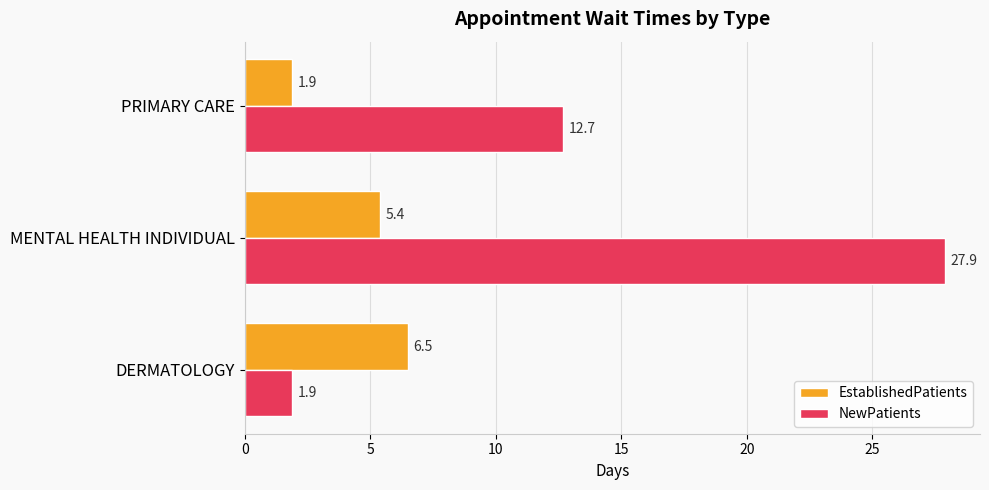

Rank the series at PRIMARY CARE from highest to lowest value.

NewPatients, EstablishedPatients